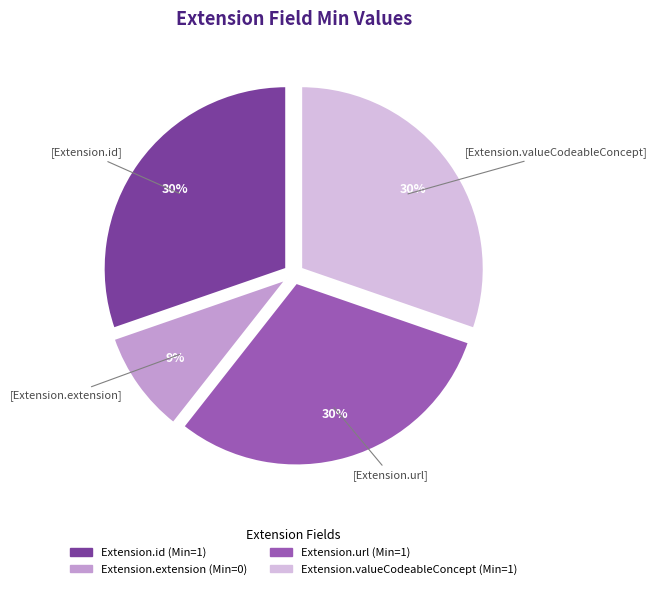

To the nearest percent, what is the difference between the largest and smallest slice percentages?

21%